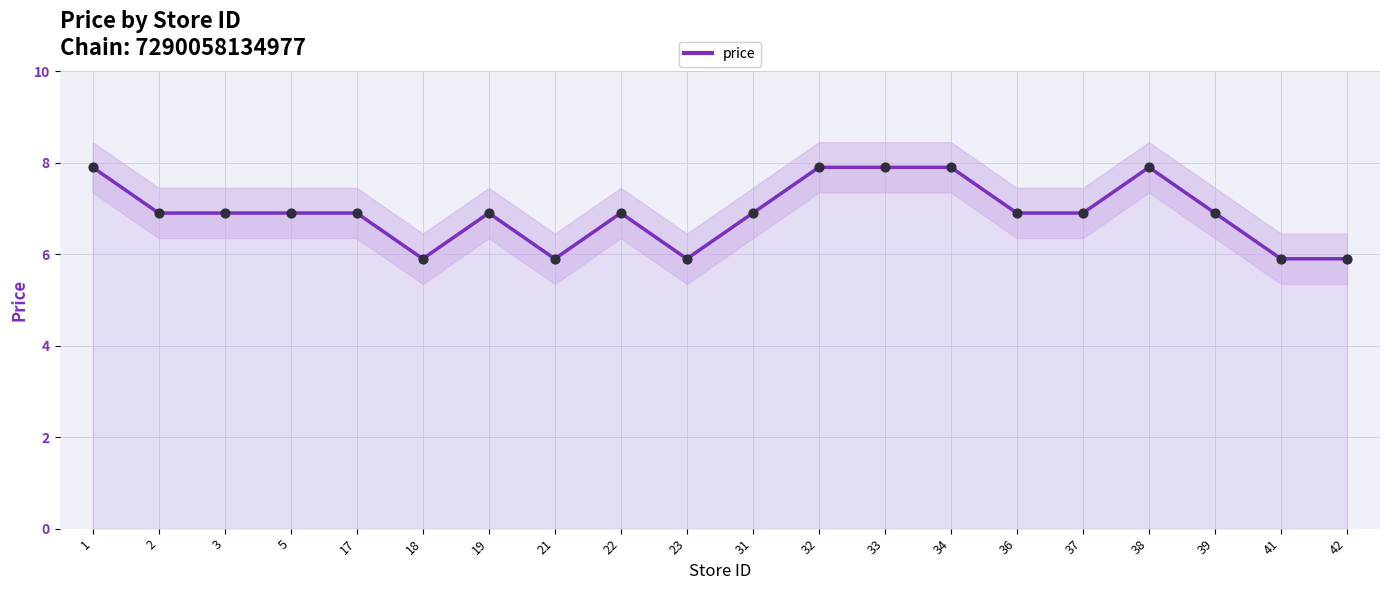

What is the ratio of the value at 1 to the value at 2?

1.1